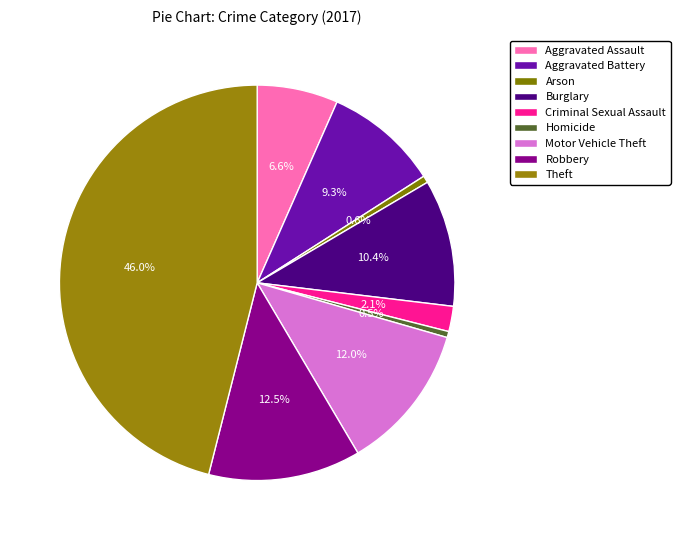

True or false: Aggravated Assault accounts for 13% of the total.

False